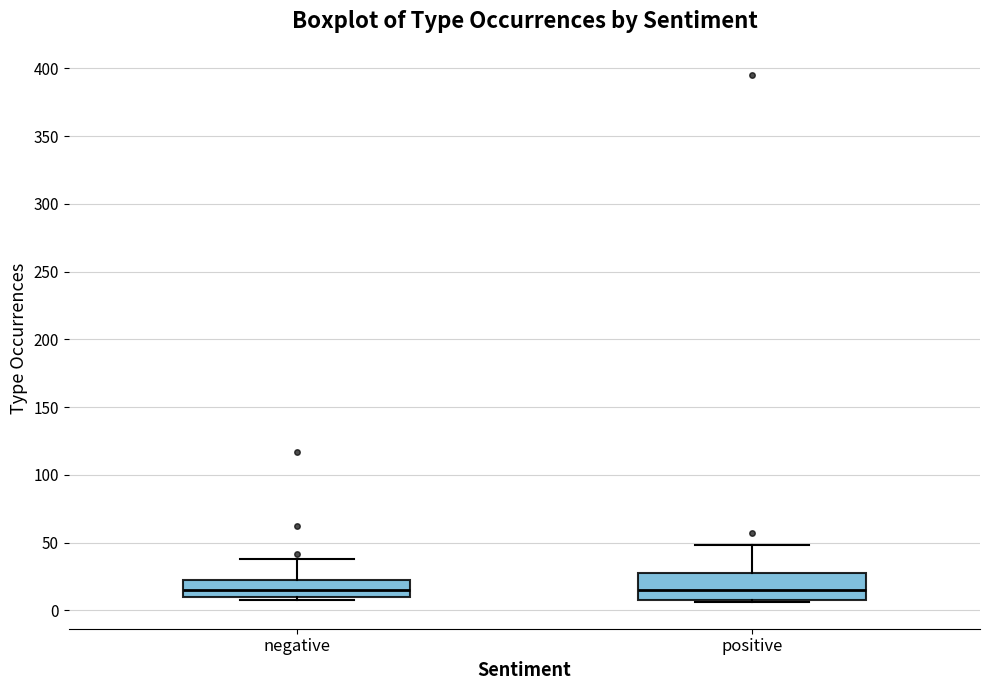

Reading left to right, read every box against the y-axis: the position of its median line, the range the box covers, and the ends of its whiskers. The values are not printed on the chart, so give them approximately, as read against the axis.

negative: median 15, box 10 to 25, whiskers 10 (just below the box's lower edge) to 40
positive: median 15, box 10 to 30, whiskers 5 to 50